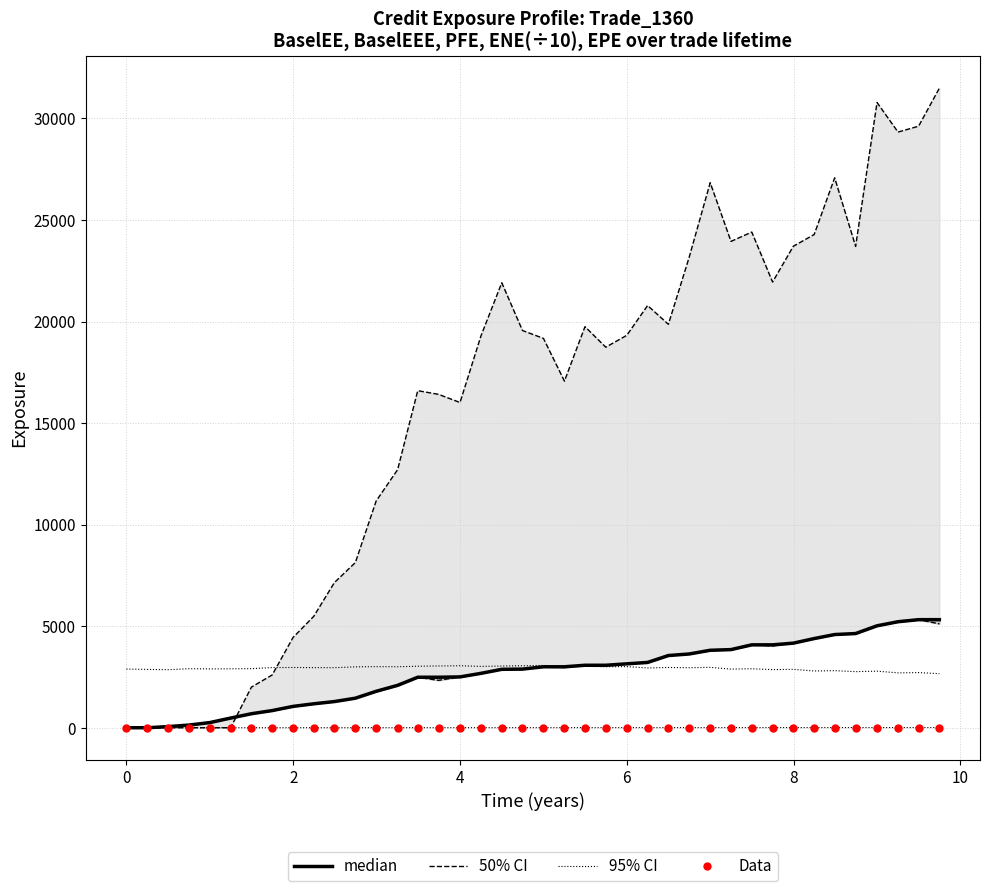

At how many categories does at least one series exceed 8608?

28